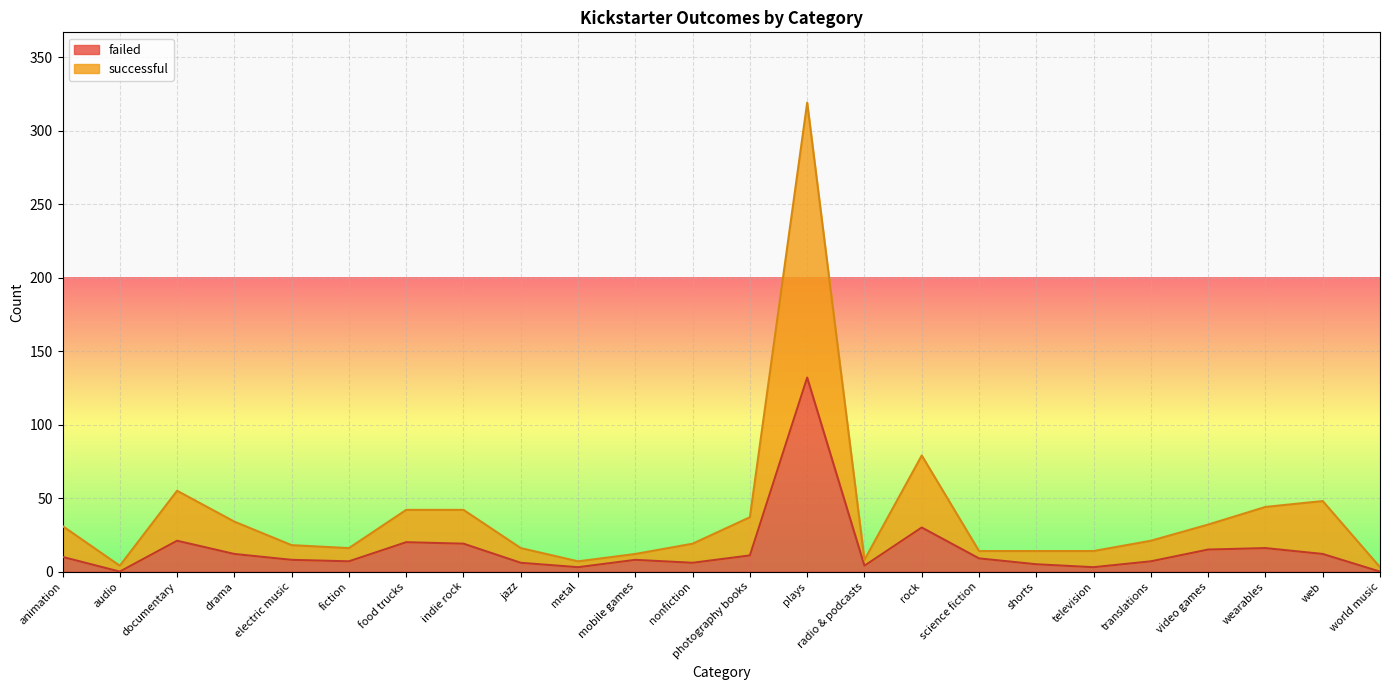

What is the label of the 14th point from the right?

mobile games